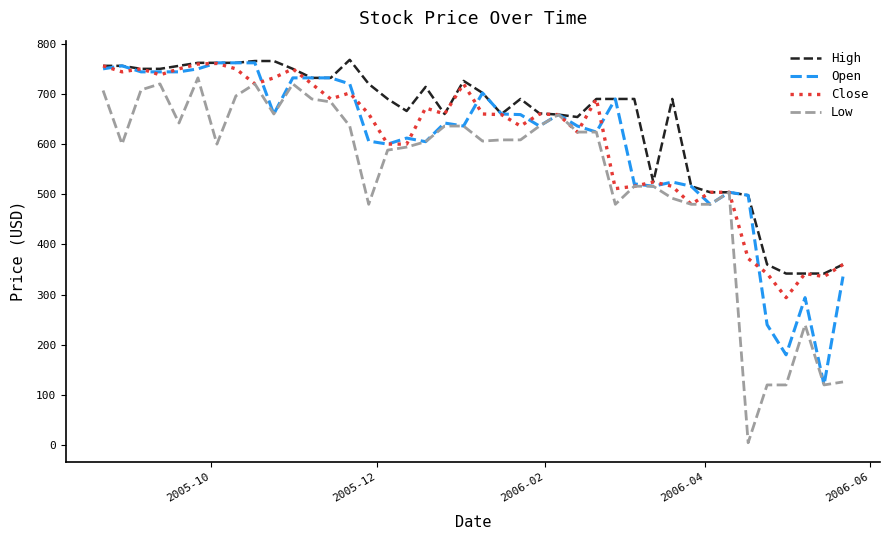

How many lines are shown in the chart?

4